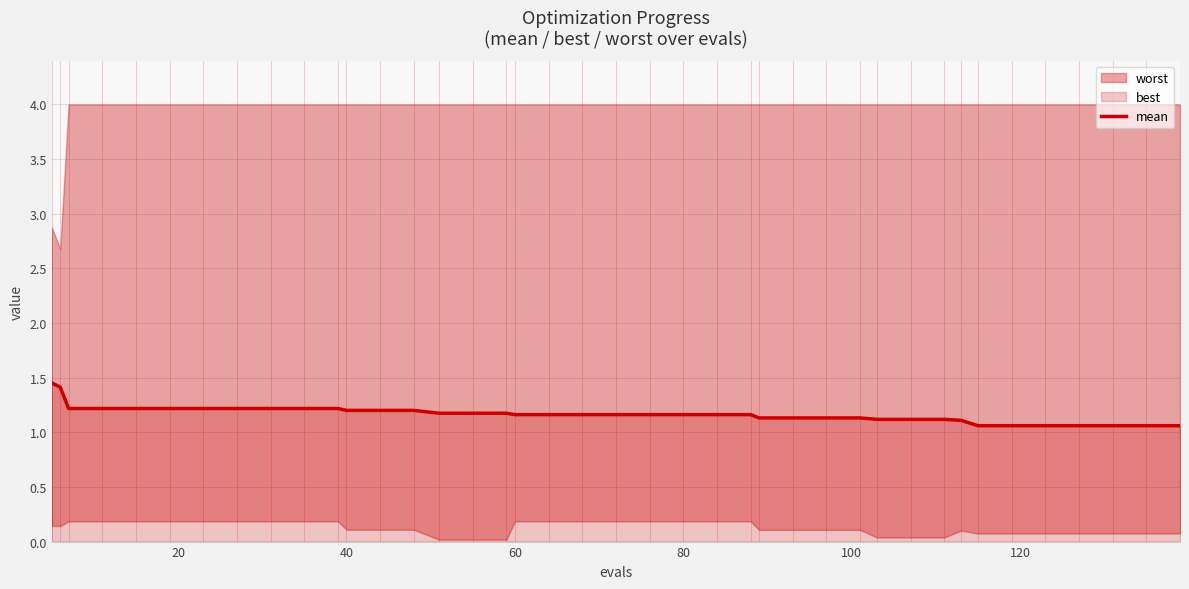

How many lines are shown in the chart?

1